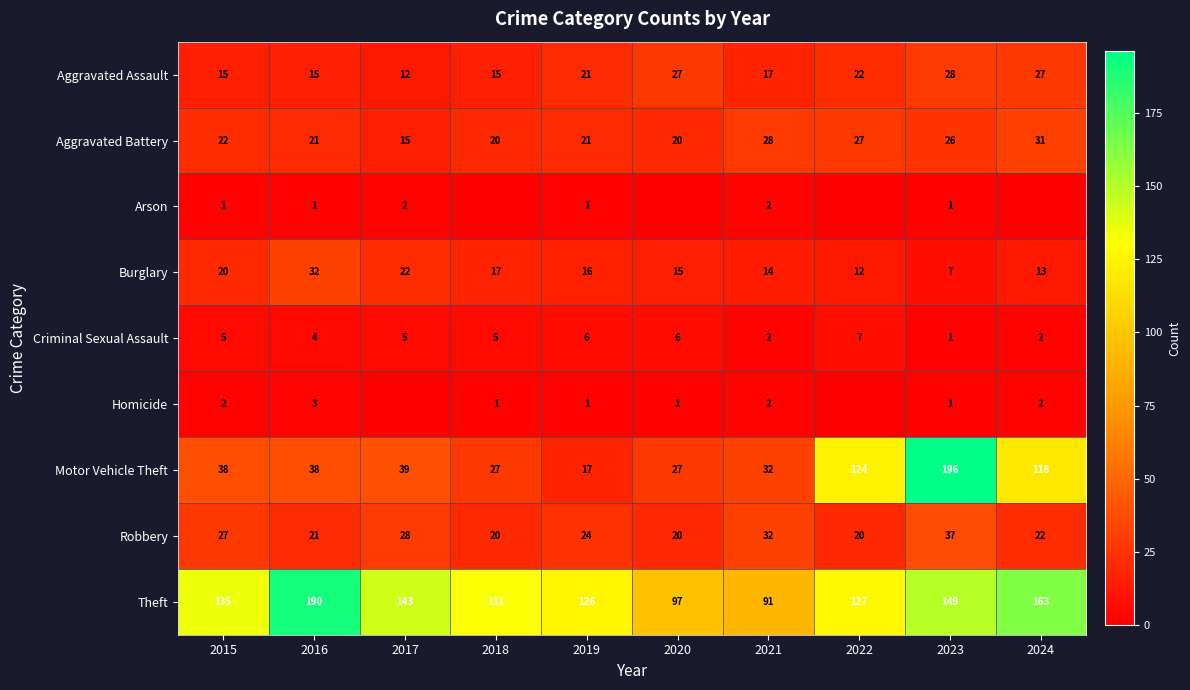

Read the Motor Vehicle Theft value at 2019, to the nearest 5.

15